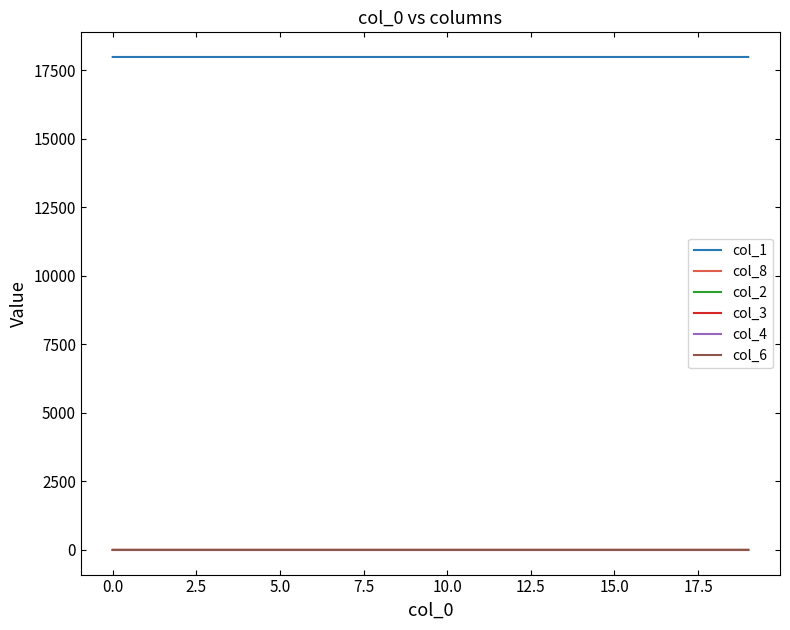

True or false: col_2 and col_6 intersect in this chart.

False